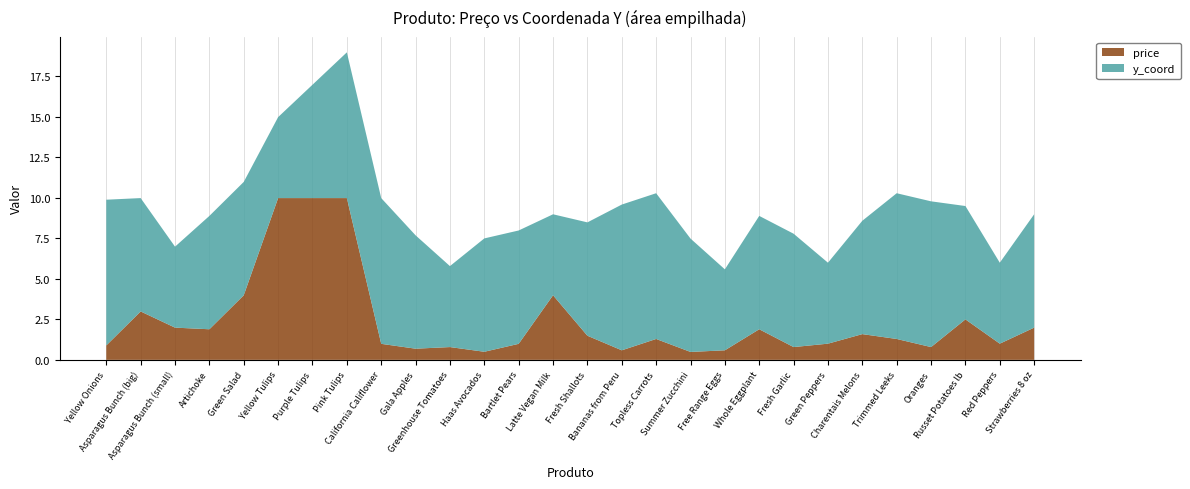

Reading left to right, transcribe all the data shown in this chart.

price: 0.9	3.0	2.0	1.9	4.0	10.0	10.0	10.0	1.0	0.7	0.8	0.5	1.0	4.0	1.5	0.6	1.3	0.5	0.6	1.9	0.8	1.0	1.6	1.3	0.8	2.5	1.0	2.0
y_coord: 9.0	7.0	5.0	7.0	7.0	5.0	7.0	9.0	9.0	7.0	5.0	7.0	7.0	5.0	7.0	9.0	9.0	7.0	5.0	7.0	7.0	5.0	7.0	9.0	9.0	7.0	5.0	7.0